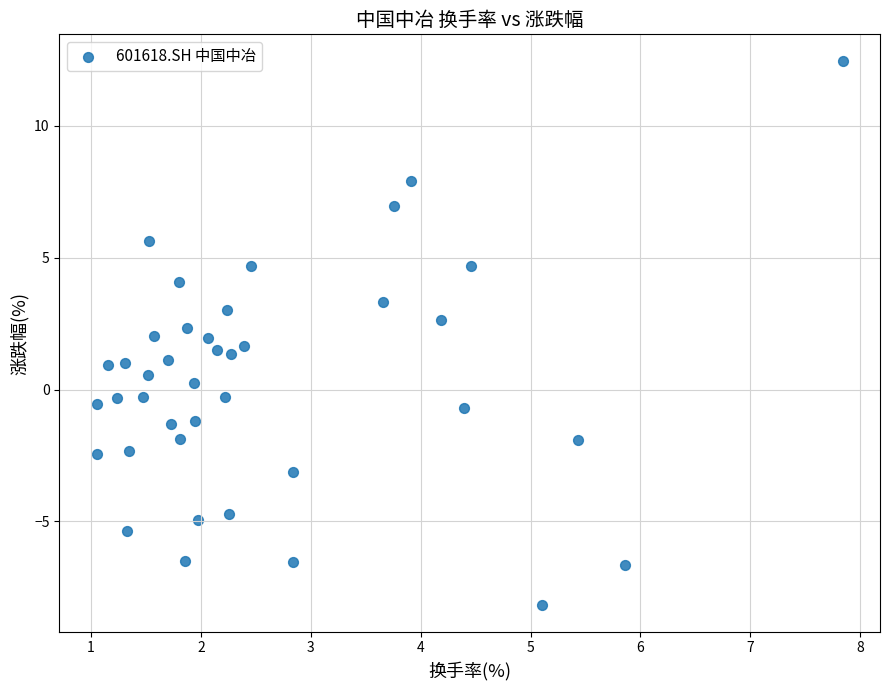

What is the range of Y values (max minus min)?

20.6